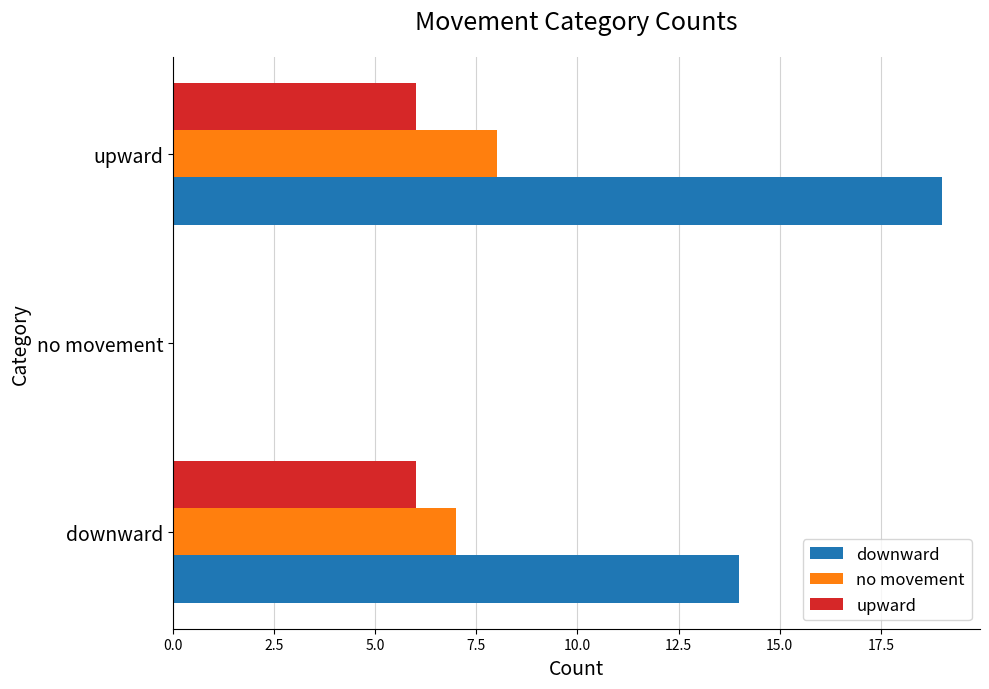

How many data points does each series have?

3